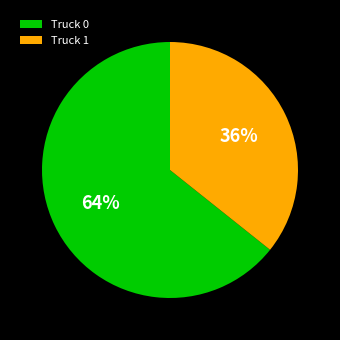

Which slice is the smallest?

Truck 1